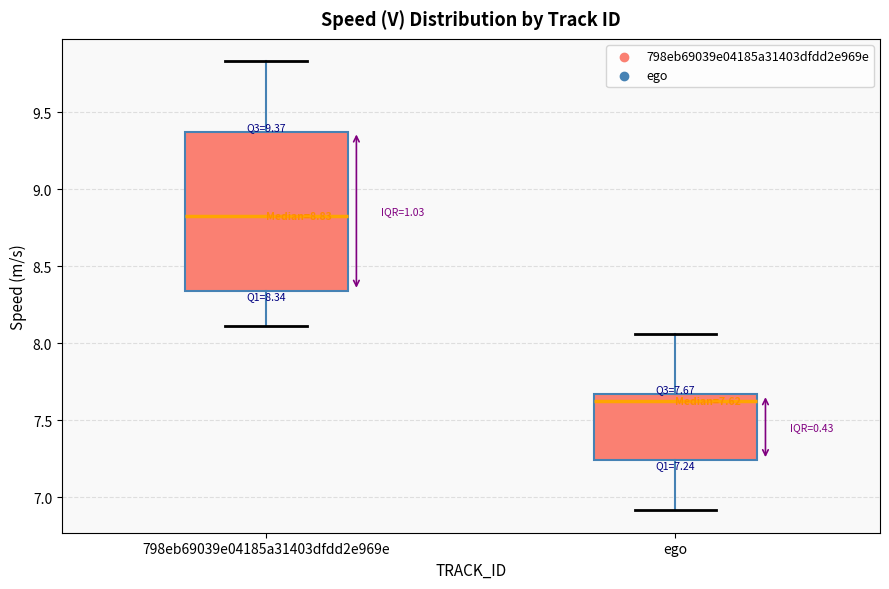

Which box's median line is the lowest?

ego